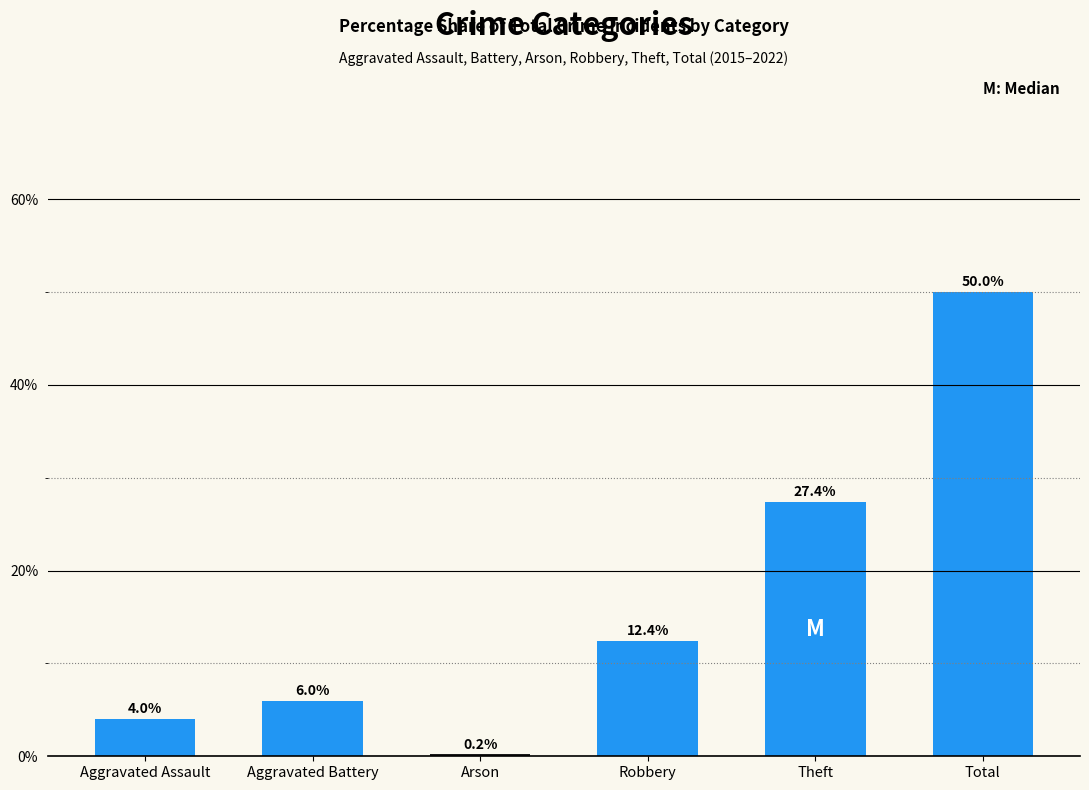

What is the average value?

16.7